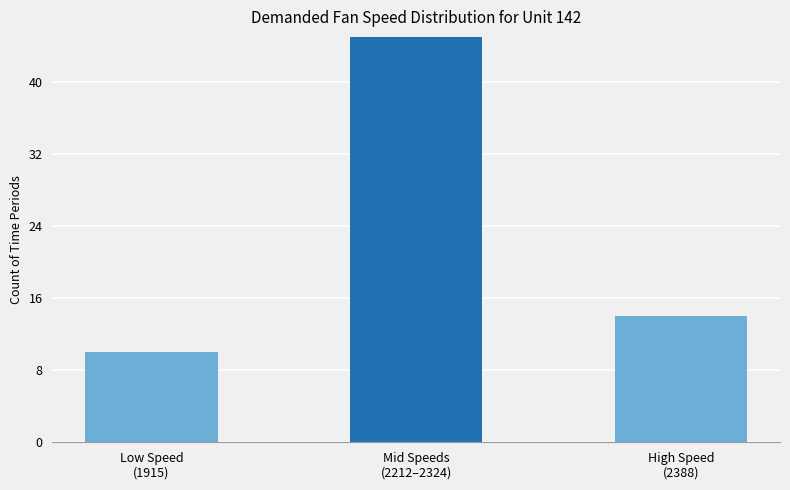

How many values are below 14?

1